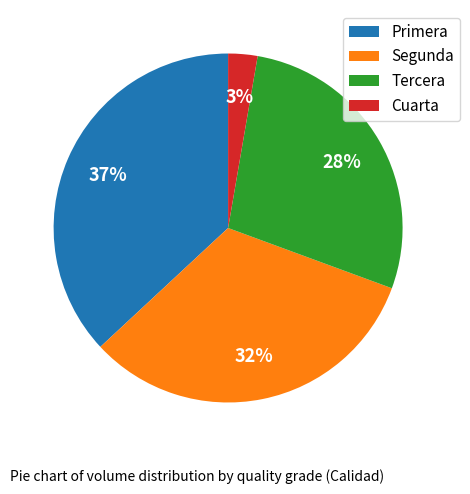

Do Tercera and Cuarta together represent more than half of the pie?

No